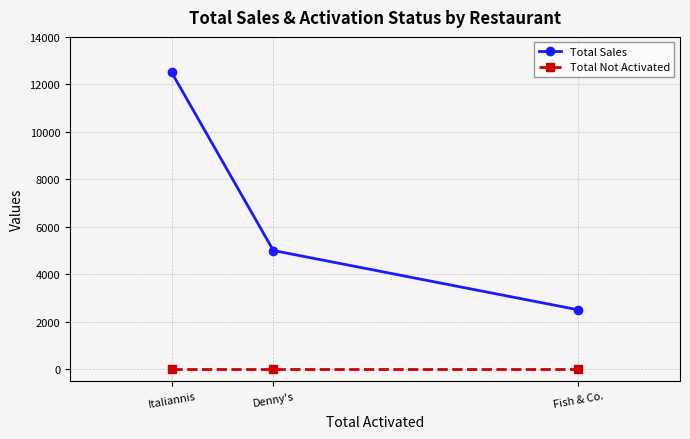

Reading left to right, what are all the values shown in this chart?

Total Sales: Italiannis=12500	Denny's=5000	Fish & Co.=2500
Total Not Activated: Italiannis=0	Denny's=0	Fish & Co.=0